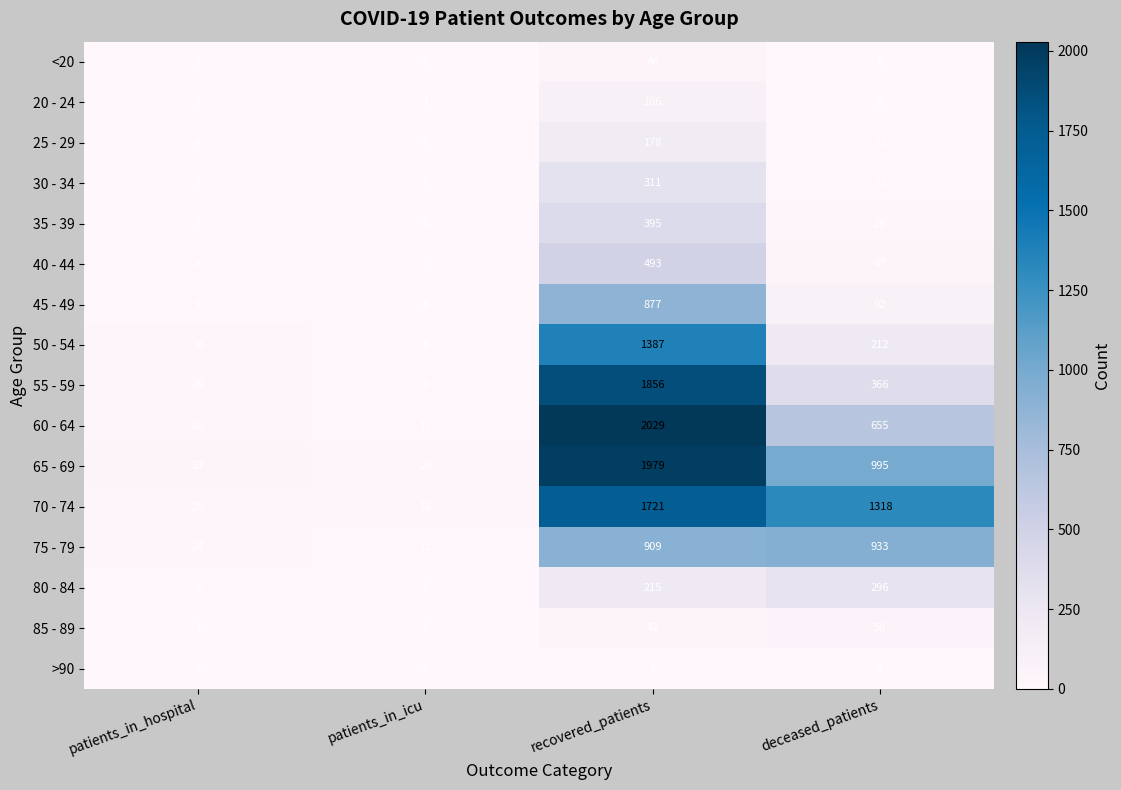

What is the greatest value displayed?

2029